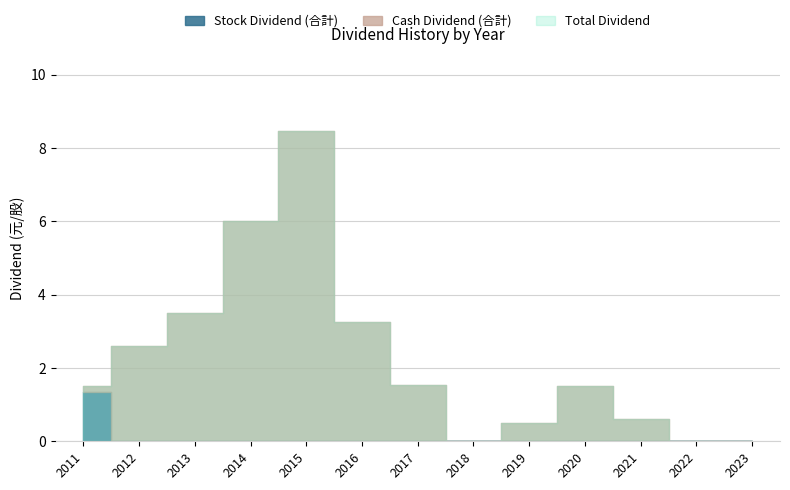

At which label does Total Dividend reach its peak?

2015